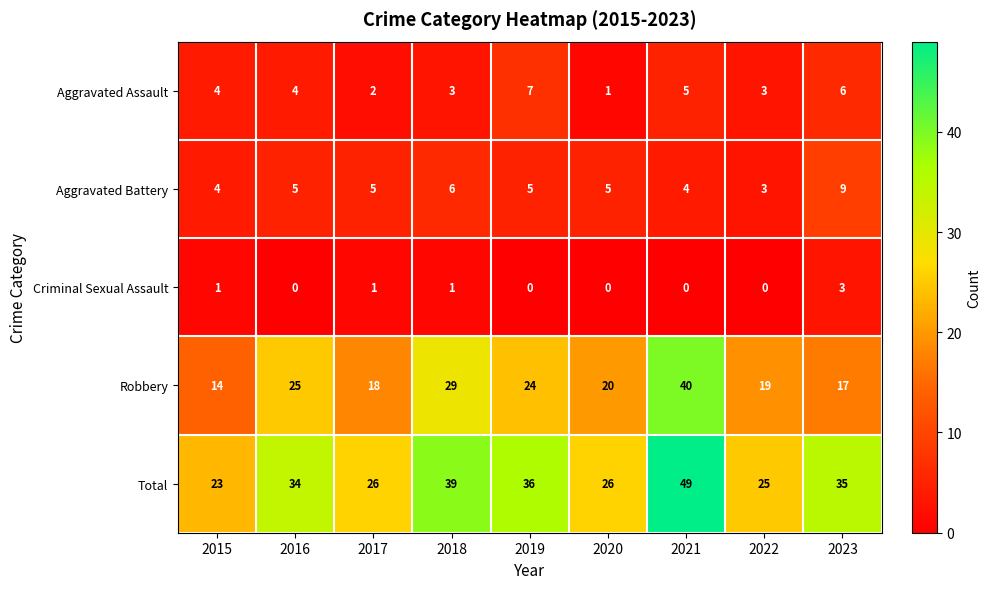

What is the total value across all series at 2022?

50